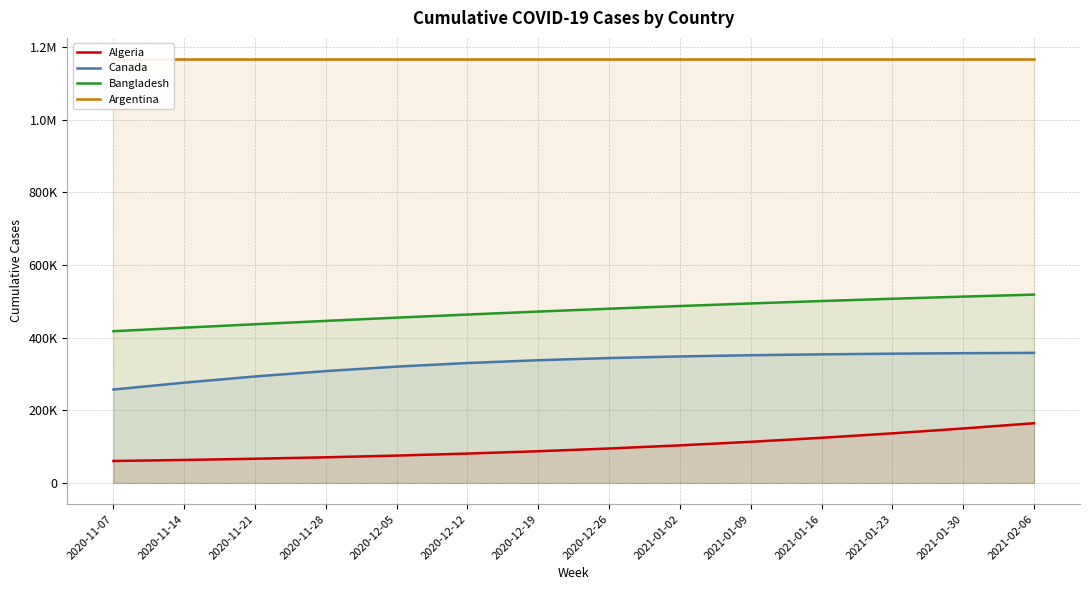

Reading right to left, what are all the values shown in this chart?

Algeria: 2021-02-06=164281	2021-01-30=149823	2021-01-23=136410	2021-01-16=124158	2021-01-09=113126	2021-01-02=103319	2020-12-26=94699	2020-12-19=87198	2020-12-12=80728	2020-12-05=75187	2020-11-28=70473	2020-11-21=66486	2020-11-14=63124	2020-11-07=60310
Canada: 2021-02-06=358034	2021-01-30=357081	2021-01-23=355770	2021-01-16=353971	2021-01-09=351515	2021-01-02=348186	2020-12-26=343713	2020-12-19=337779	2020-12-12=330036	2020-12-05=320144	2020-11-28=307845	2020-11-21=293057	2020-11-14=275971	2020-11-07=257114
Bangladesh: 2021-02-06=518414	2021-01-30=512903	2021-01-23=507014	2021-01-16=500741	2021-01-09=494076	2021-01-02=487019	2020-12-26=479572	2020-12-19=471740	2020-12-12=463535	2020-12-05=454973	2020-11-28=446074	2020-11-21=436863	2020-11-14=427372	2020-11-07=417635
Argentina: 2021-02-06=1166924	2021-01-30=1166924	2021-01-23=1166924	2021-01-16=1166924	2021-01-09=1166924	2021-01-02=1166924	2020-12-26=1166924	2020-12-19=1166924	2020-12-12=1166924	2020-12-05=1166924	2020-11-28=1166924	2020-11-21=1166924	2020-11-14=1166924	2020-11-07=1166924